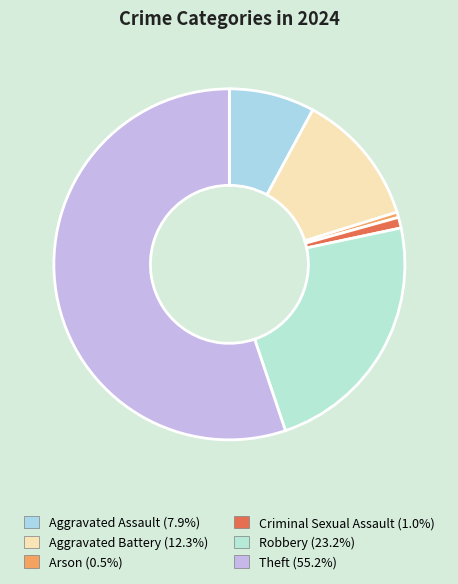

How many slices are in this pie chart?

6